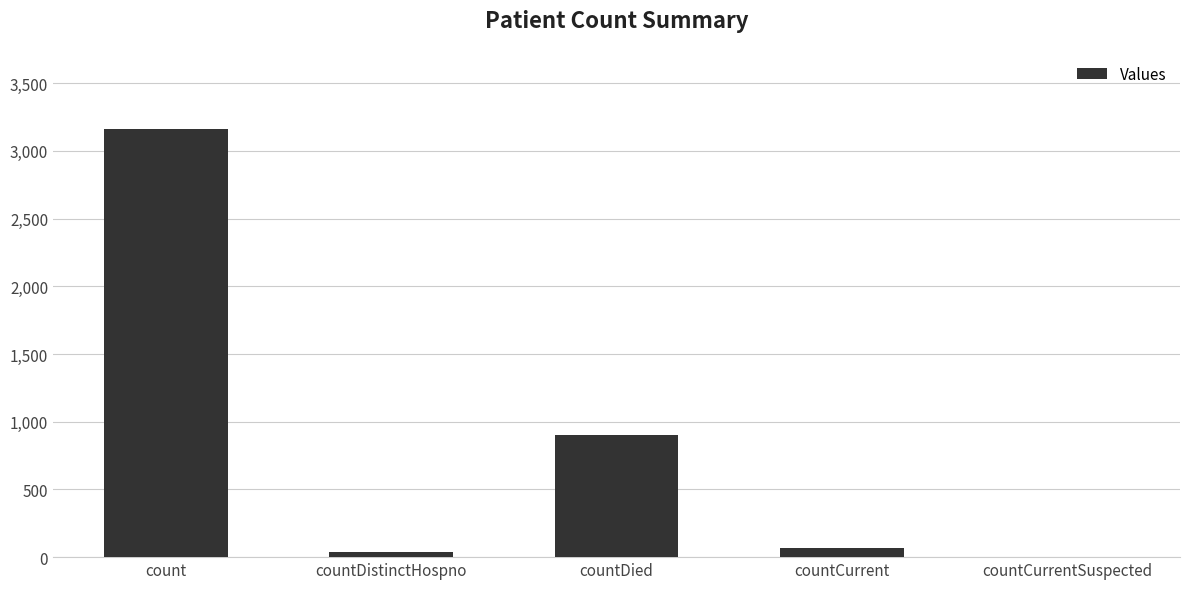

At which label is the value closest to 1580?

countDied